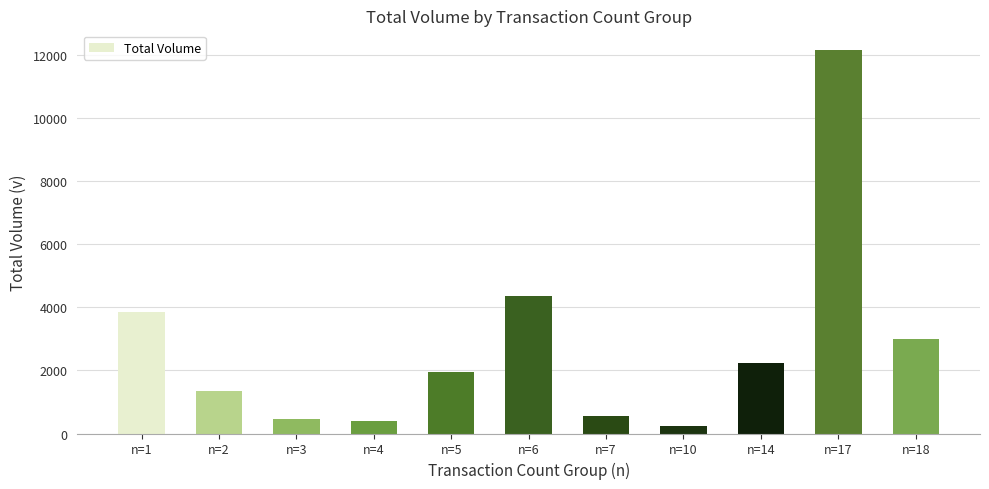

Which has a higher value, n=14 or n=4?

n=14